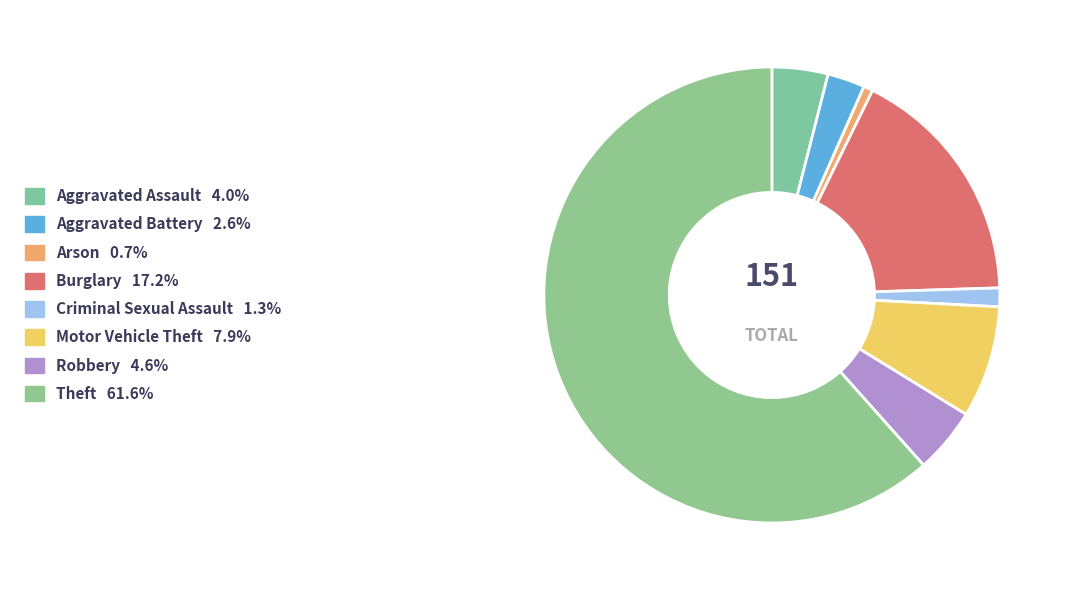

To the nearest percent, what percentage of the pie is Theft?

62%